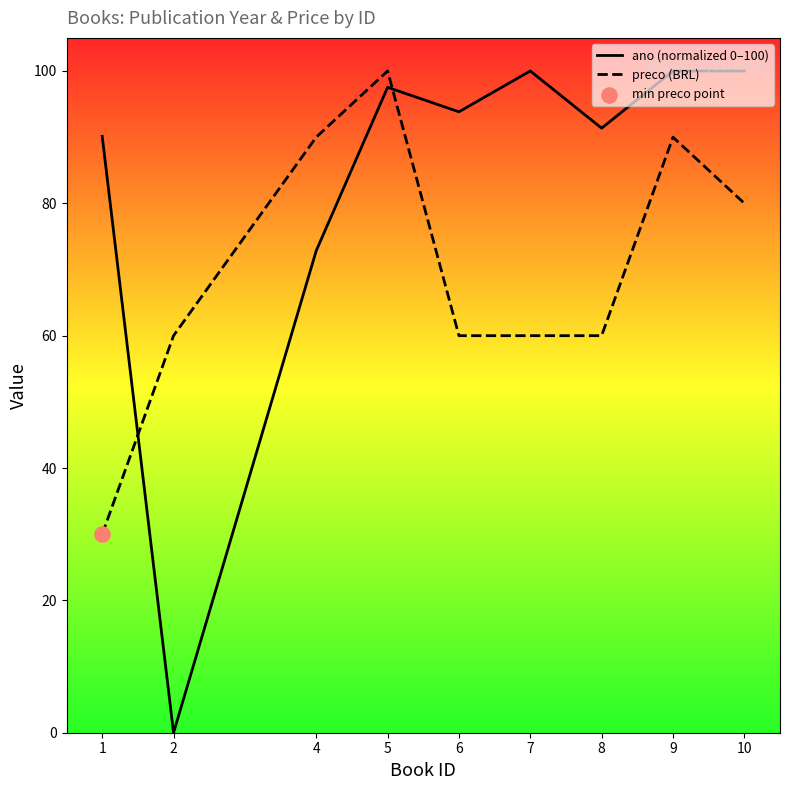

At how many categories does at least one series exceed 94?

4